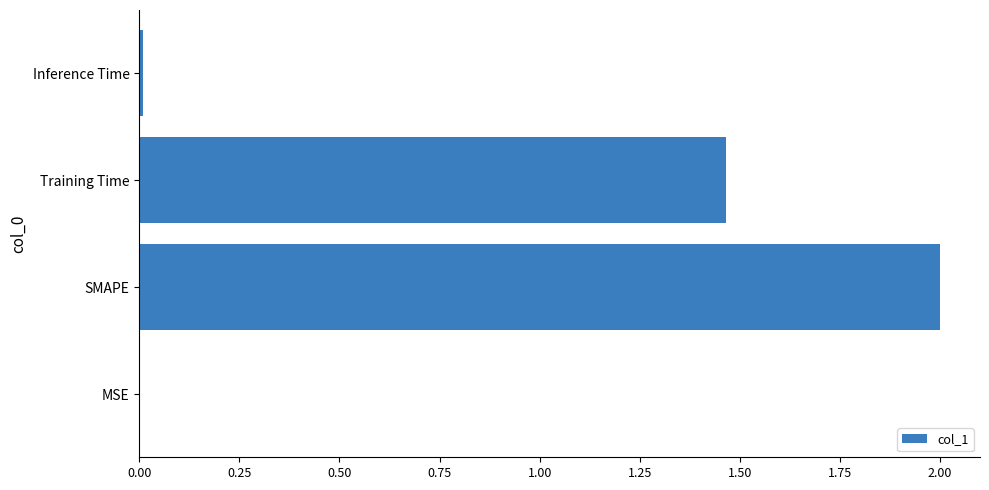

The value at Training Time is 0.4. True or false?

False